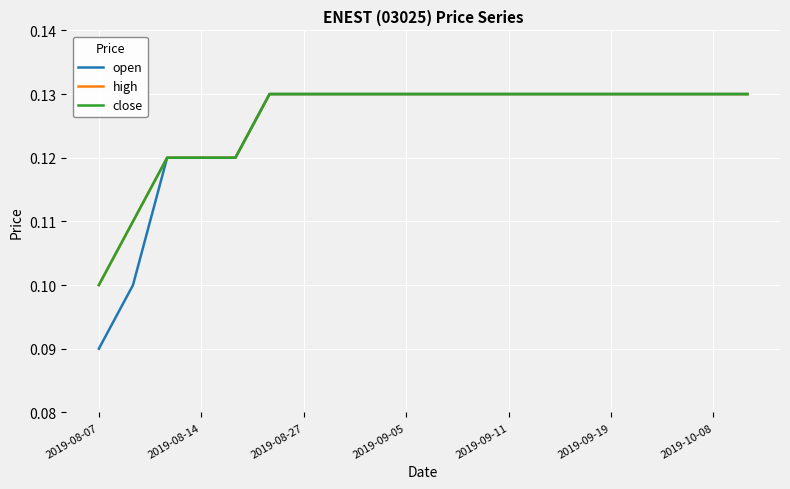

Is this an area chart (filled region under the line)?

No